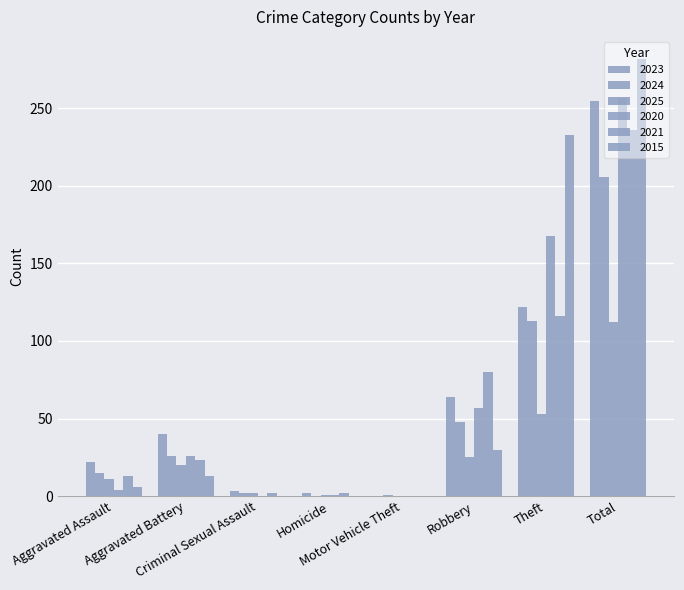

List the series in order of their peak value, highest first.

2015, 2020, 2023, 2021, 2024, 2025